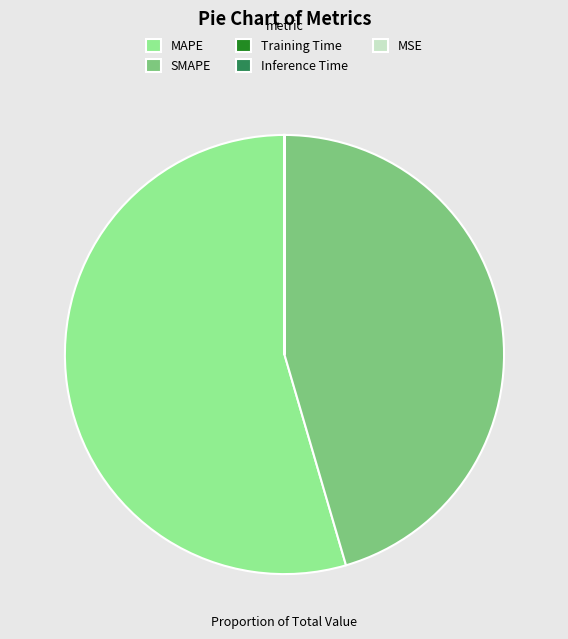

What is the largest slice in the pie chart?

MAPE